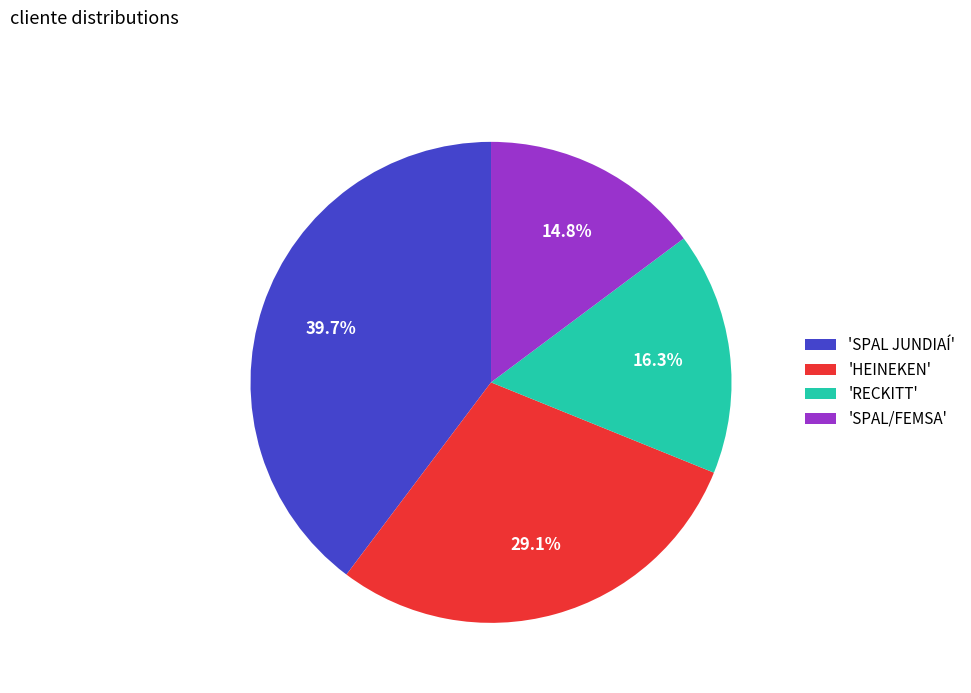

Is there any slice that represents more than half of the pie?

No